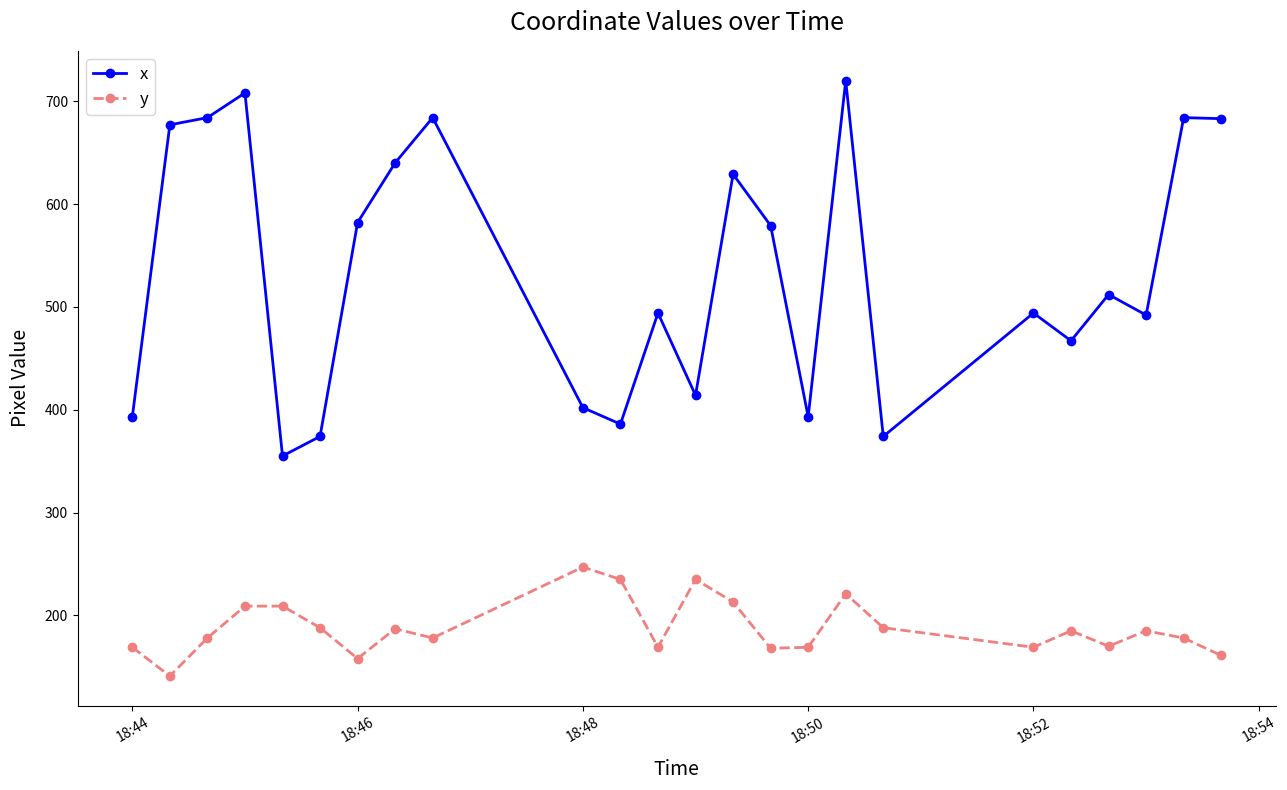

What is the value of the x point at the 12th from the left?

494